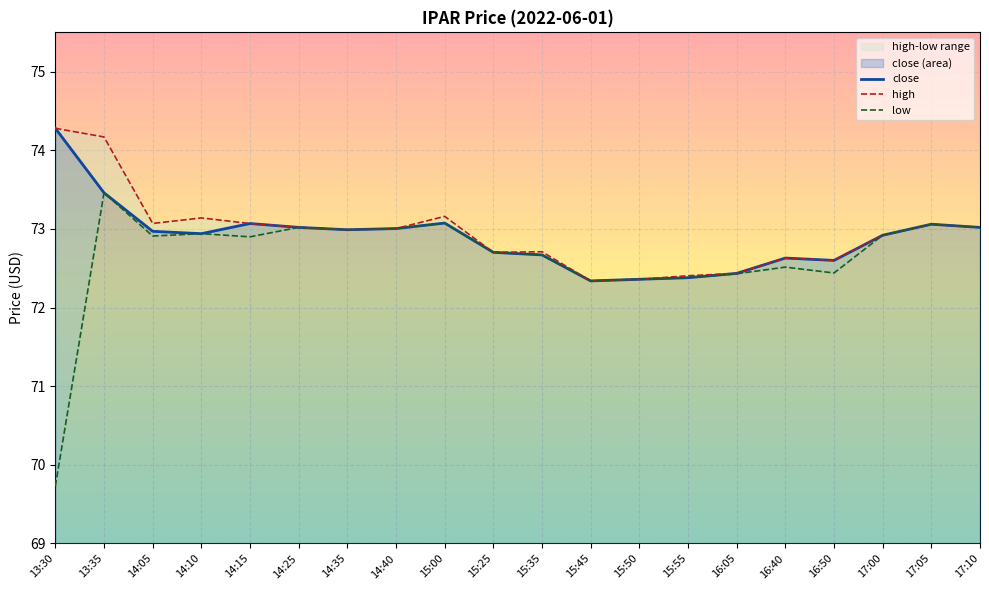

What are all the series names shown in the legend?

close, high, low